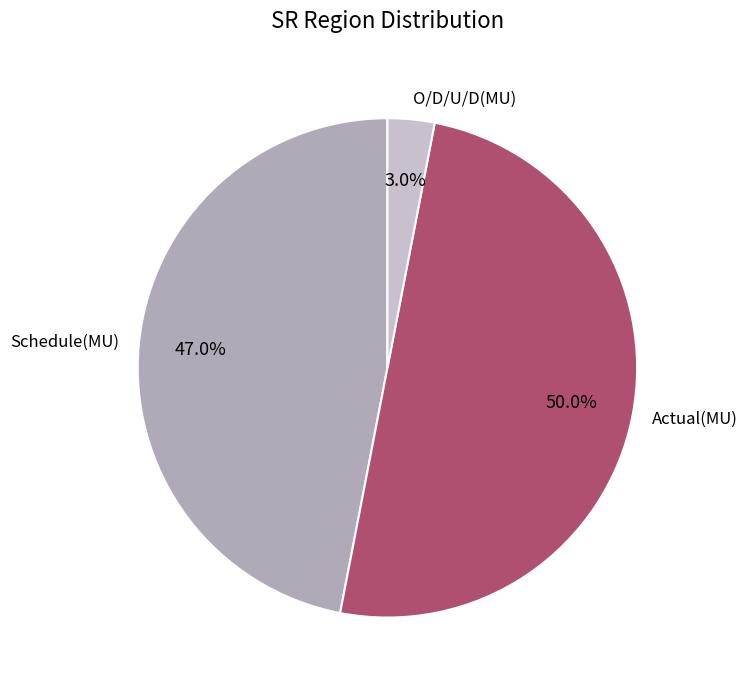

To the nearest percent, what portion does Actual(MU) represent?

50%